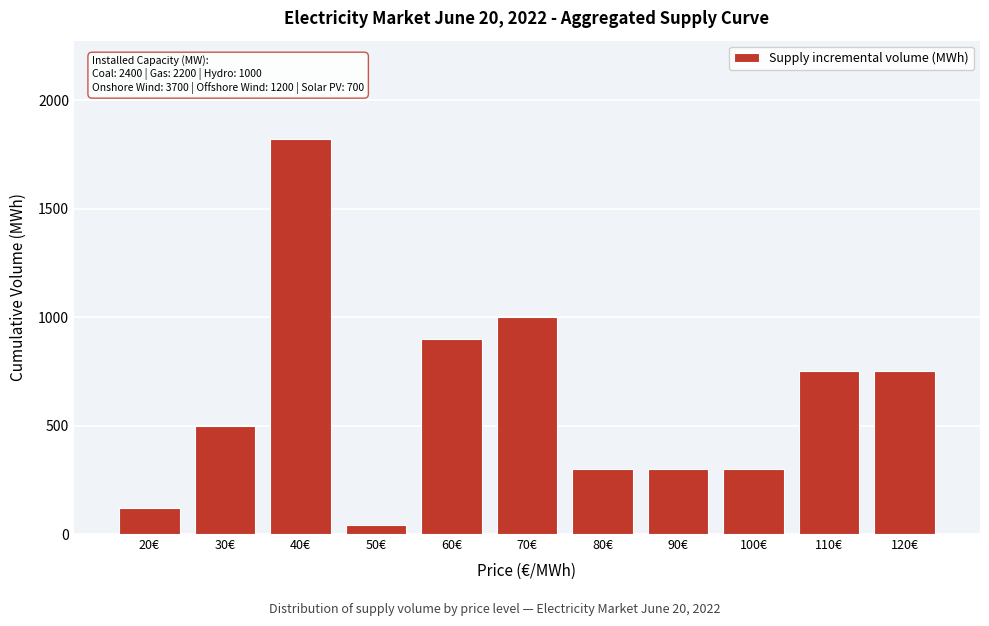

Reading right to left, list all the values displayed in this chart.

750	750	300	300	300	1000	900	40	1820	500	120